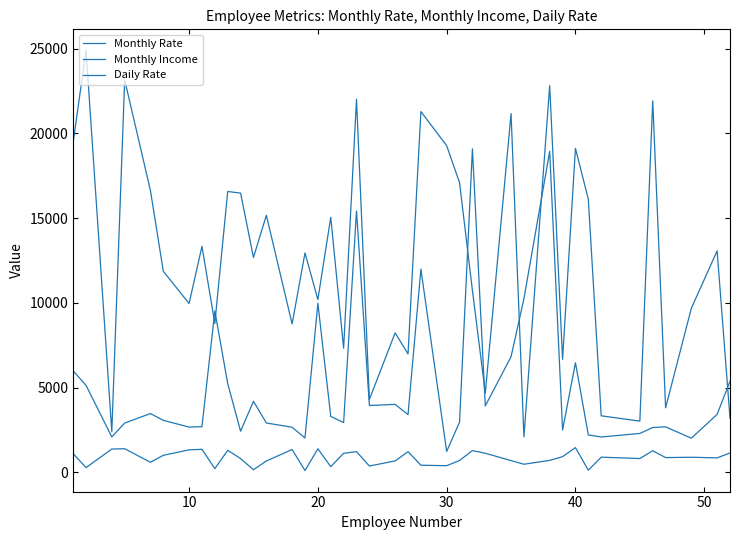

True or false: Daily Rate and Monthly Rate cross at least once.

False